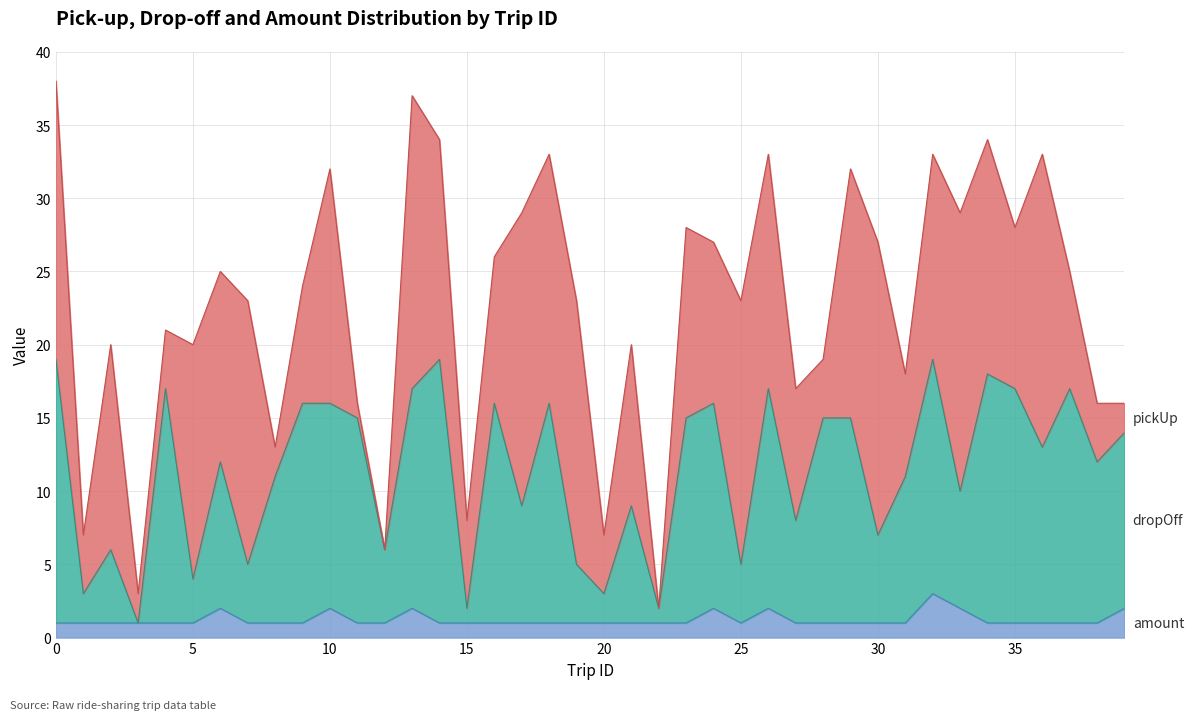

What is the sum of the dropOff values at 24 and 38?

28